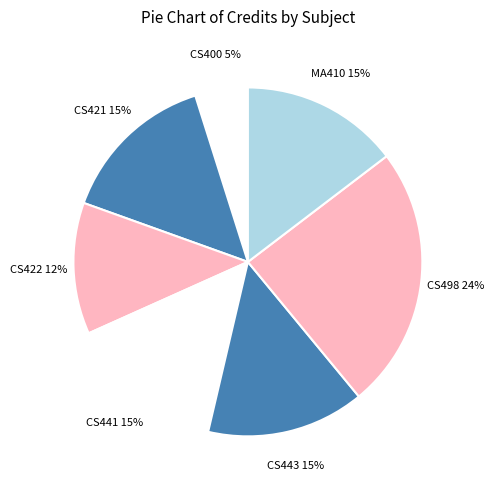

To the nearest percent, what percentage of the pie is CS422?

12%